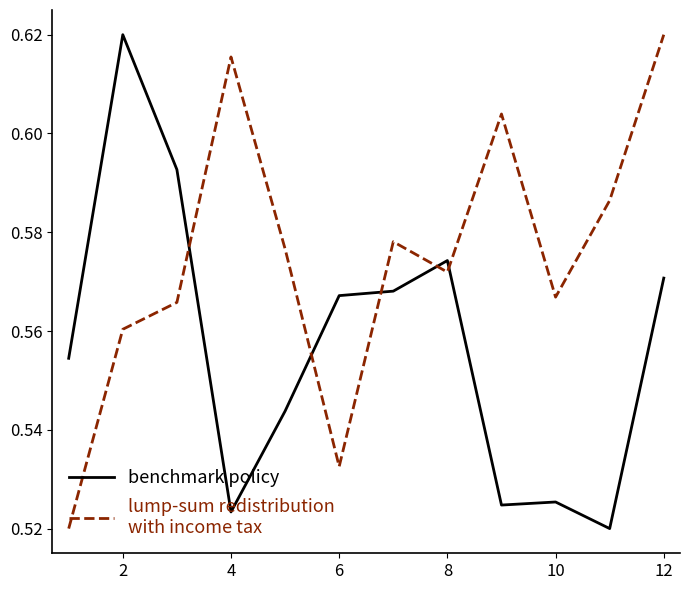

Does the chart have visible grid lines?

No